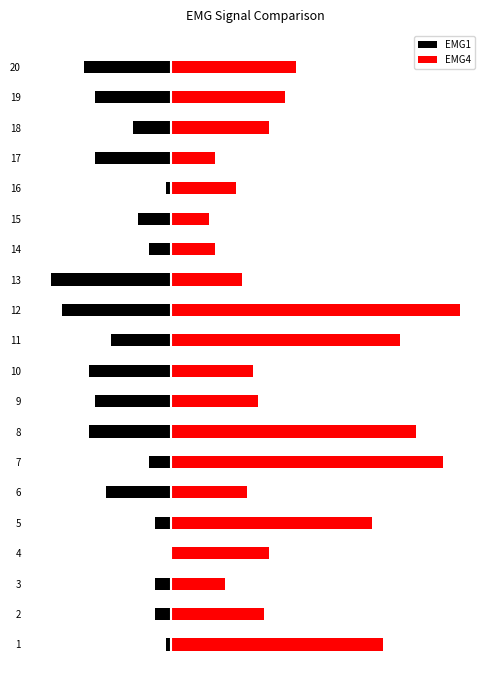

True or false: EMG4 has a value of 8 at 17.

True